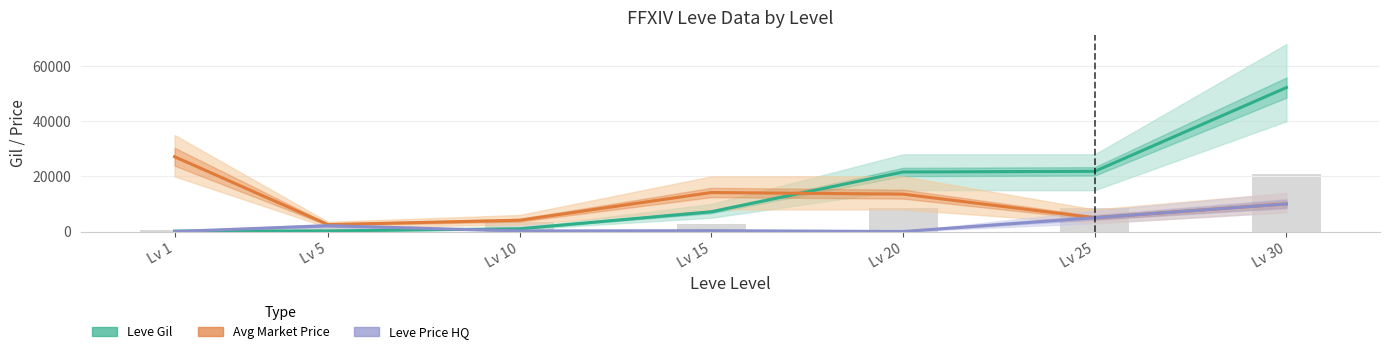

How many series are shown in this chart?

3